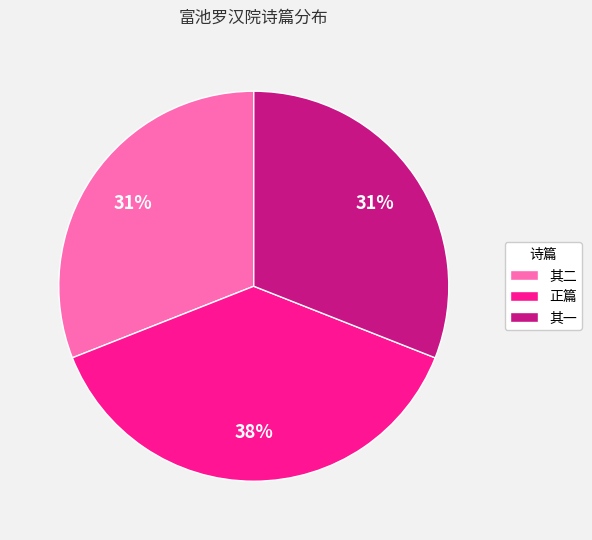

Count the number of slices in the pie.

3